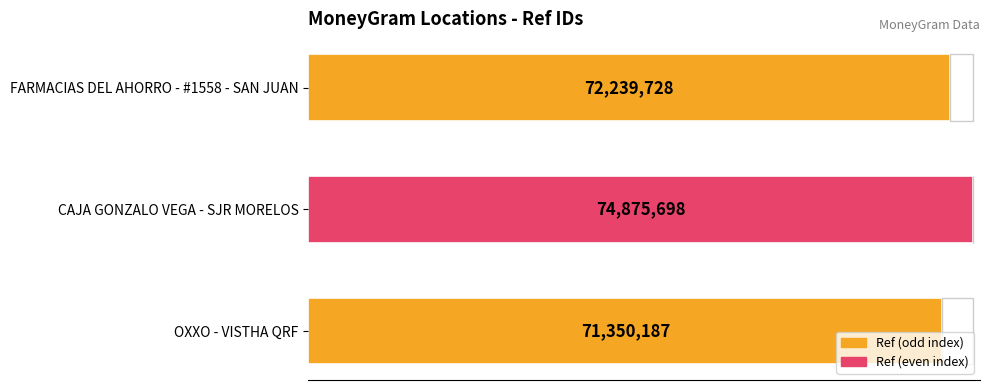

Where does the data first go above 72239728?

CAJA GONZALO VEGA - SJR MORELOS